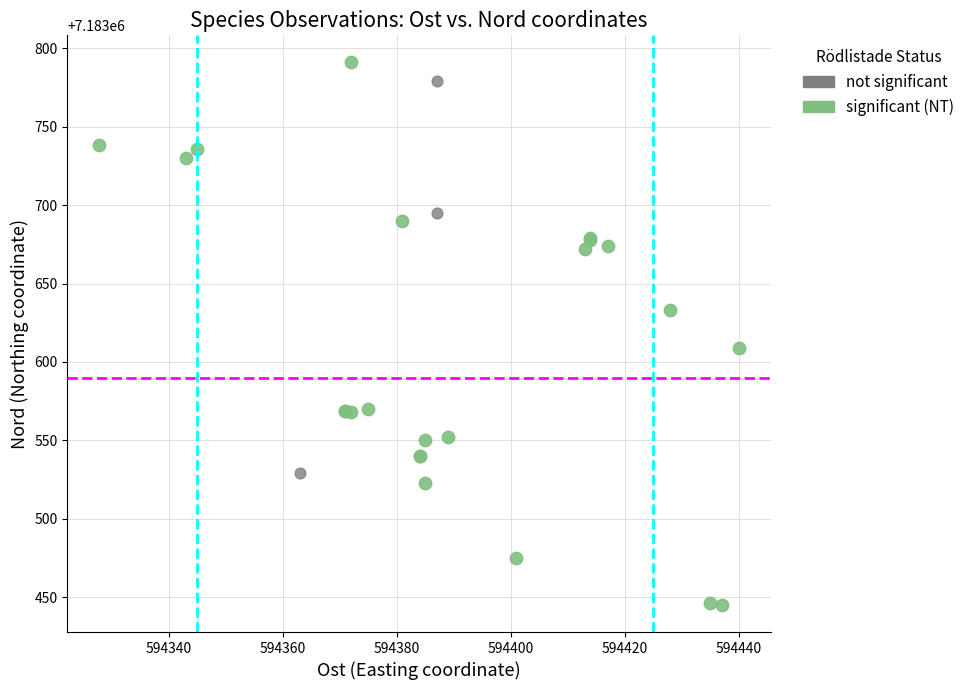

What are all the series names shown in the legend?

not significant, significant (NT)